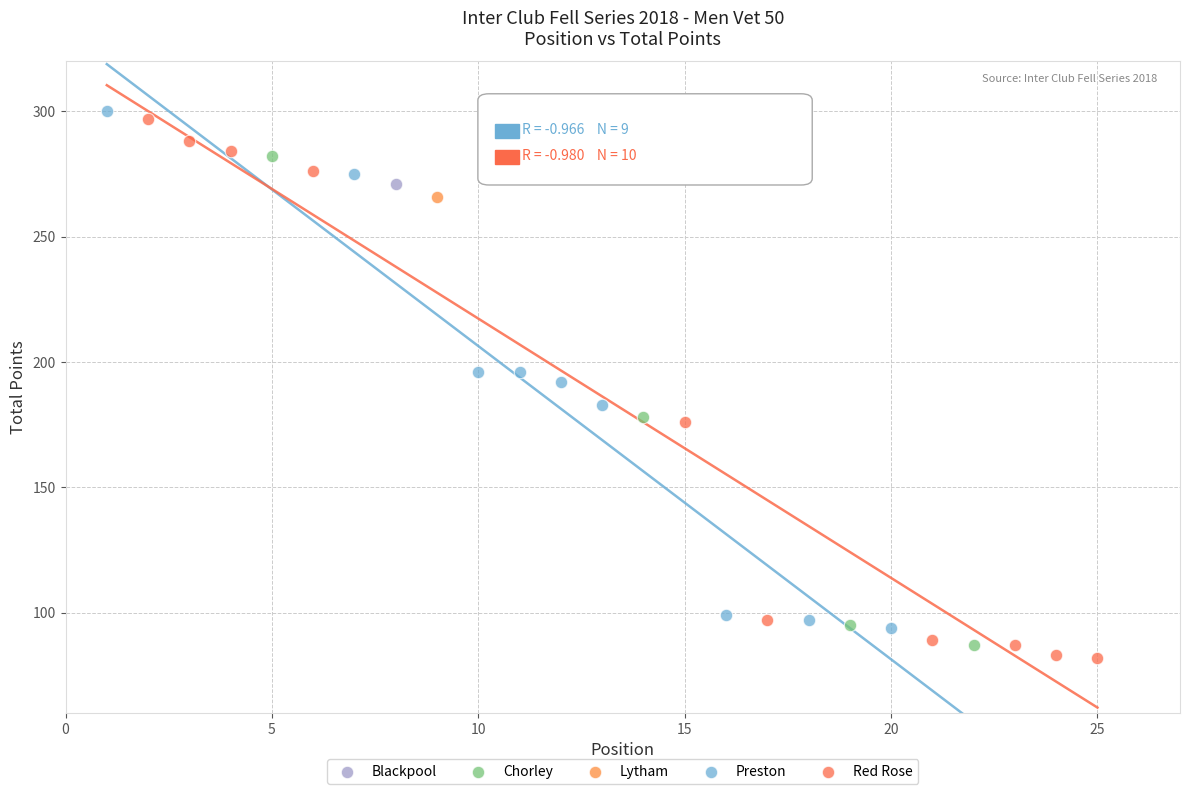

What are all the series names shown in the legend?

Blackpool, Chorley, Lytham, Preston, Red Rose